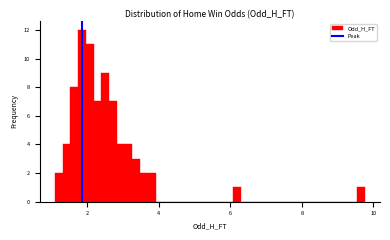

Read against the x-axis, roughly where is the centre of the tallest bar?

1.8